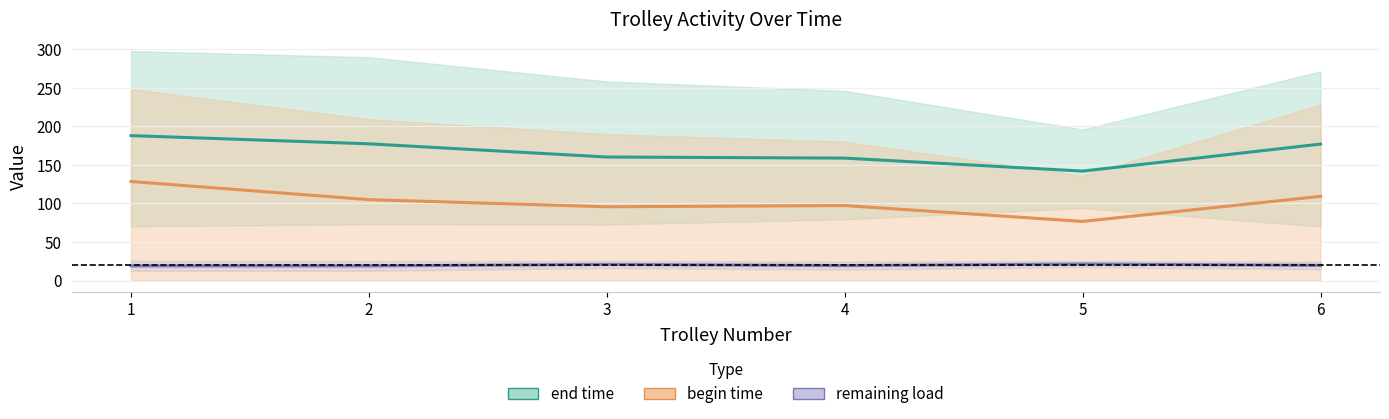

At 2, list the series in order from smallest to largest.

remaining load, begin time, end time